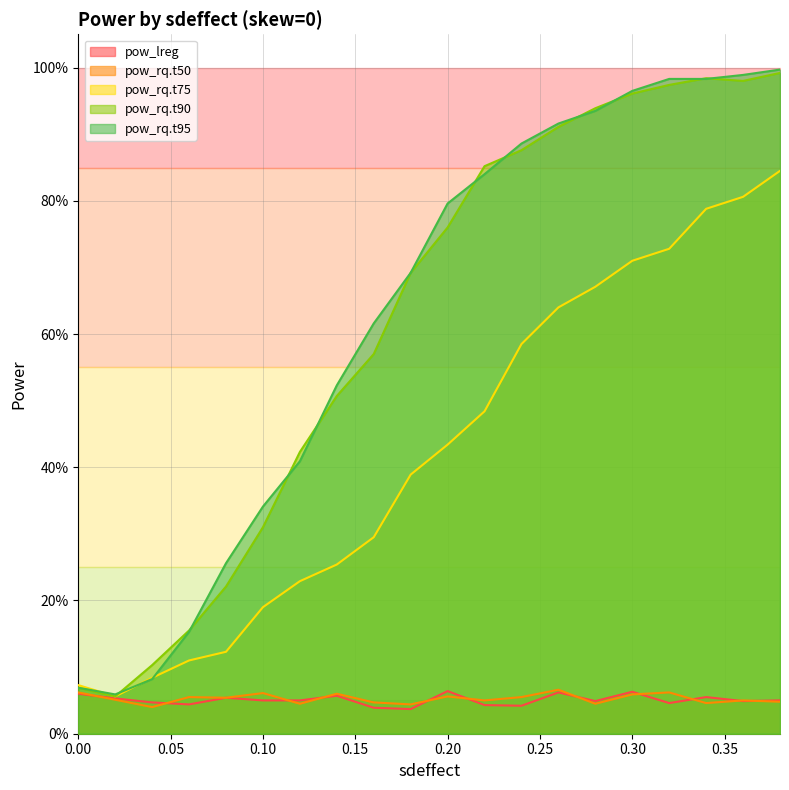

Does the chart display data point markers on the line(s)?

No